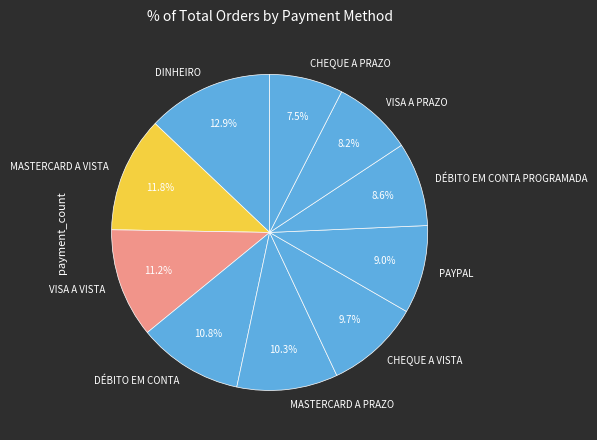

What is the largest slice in the pie chart?

DINHEIRO